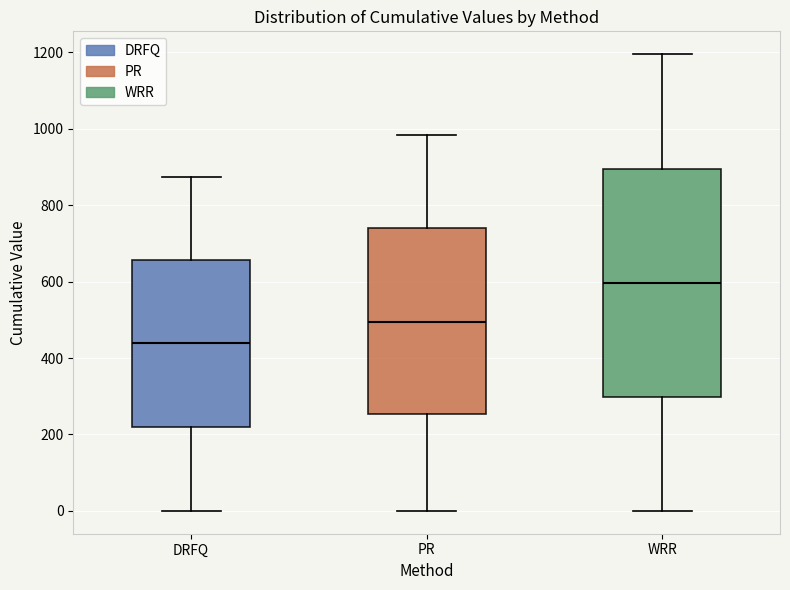

Reading left to right, read every box against the y-axis: the position of its median line, the range the box covers, and the ends of its whiskers. The values are not printed on the chart, so give them approximately, as read against the axis.

DRFQ: median 440, box 220 to 660, whiskers 0 to 880
PR: median 500, box 260 to 740, whiskers 0 to 980
WRR: median 600, box 300 to 900, whiskers 0 to 1200